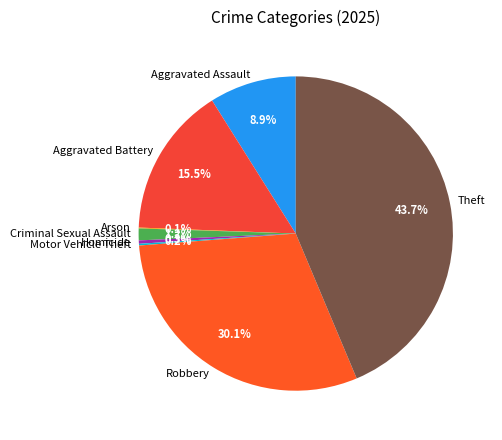

Which has a higher value, Robbery or Aggravated Battery?

Robbery